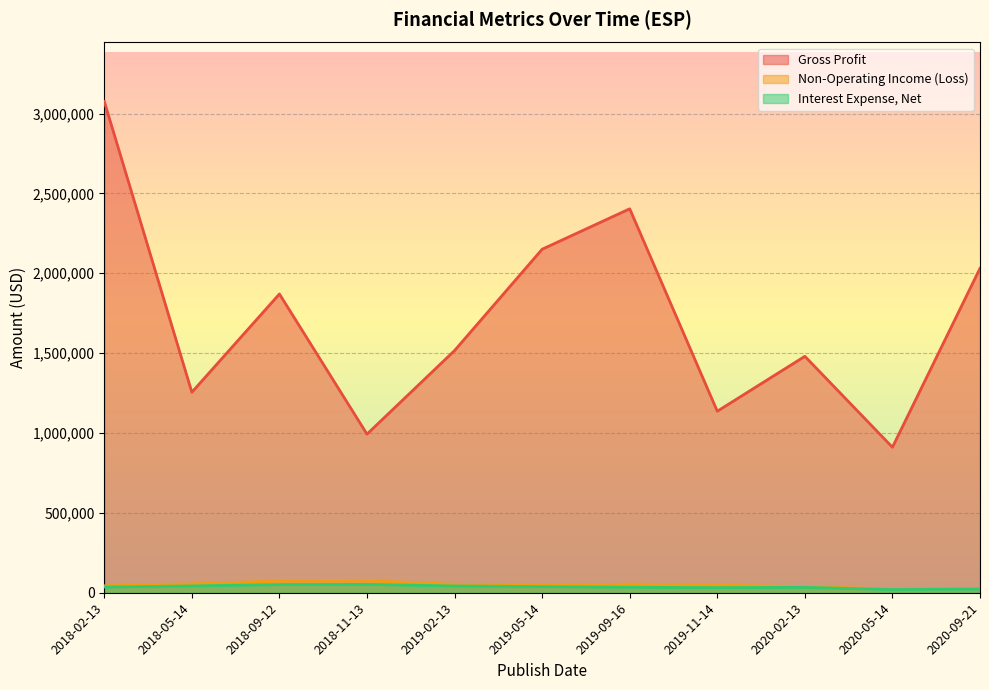

Which series has the widest spread of values?

Gross Profit